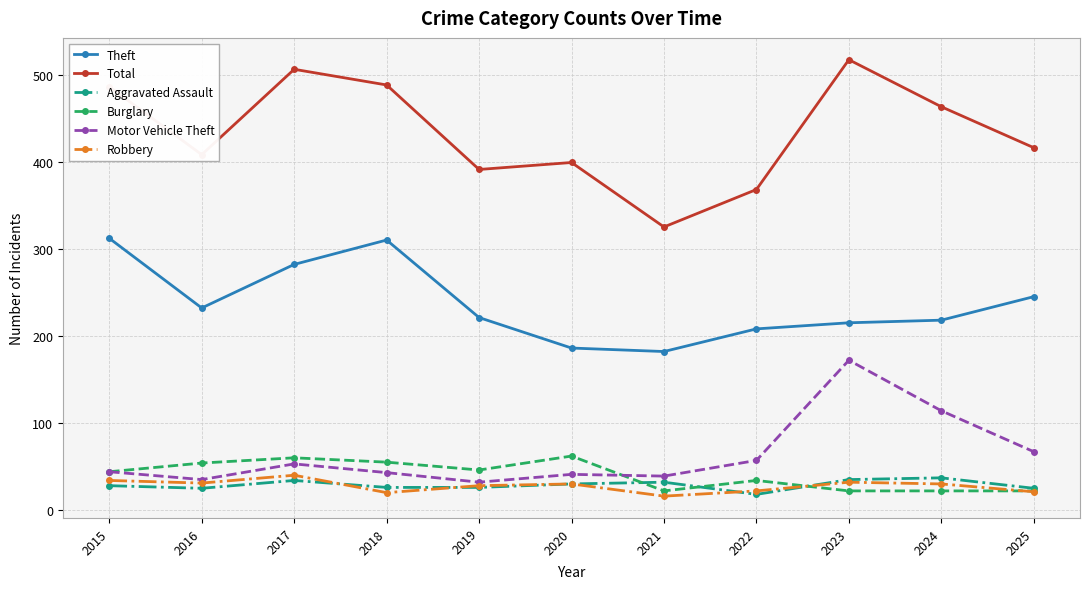

Which series has the largest total across all categories?

Total